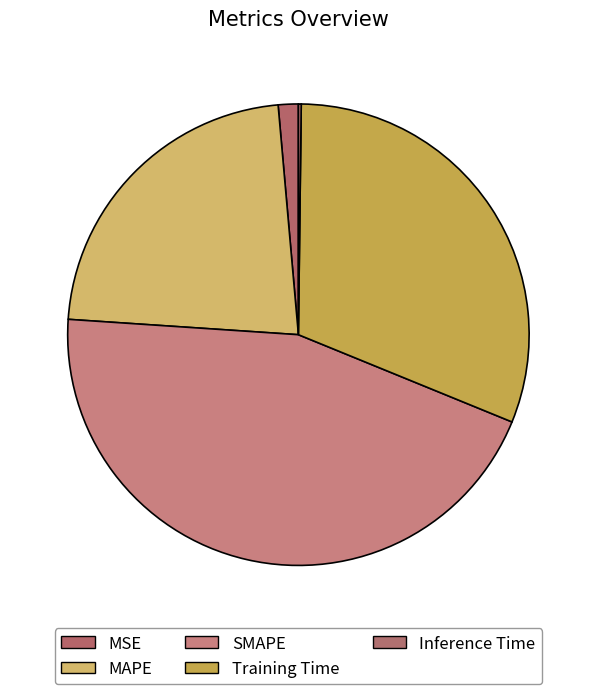

Which has a higher value, Inference Time or MSE?

MSE